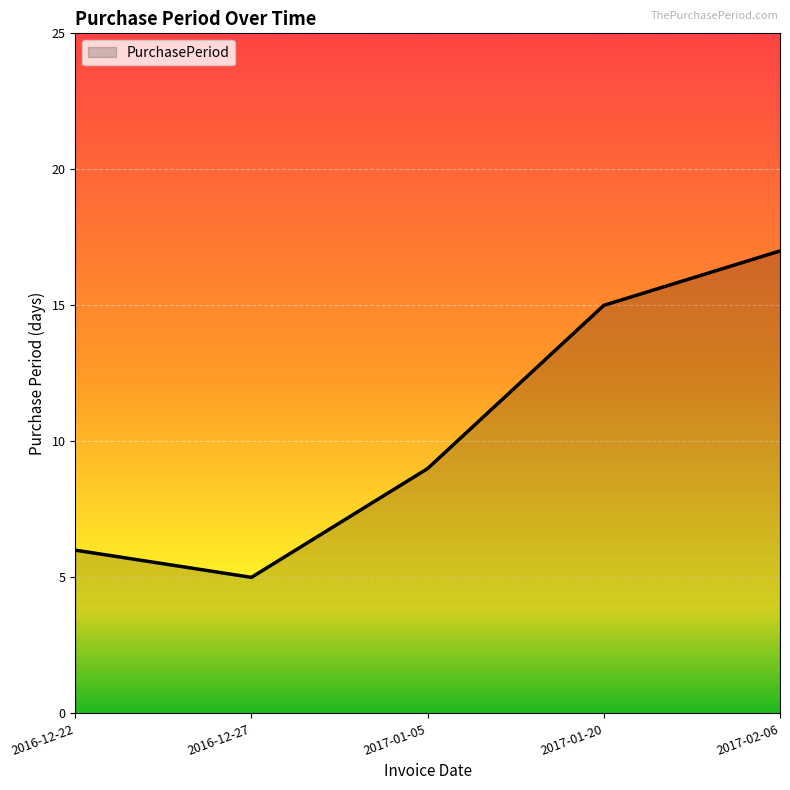

True or false: there are more than 0 points higher than both neighbors.

False